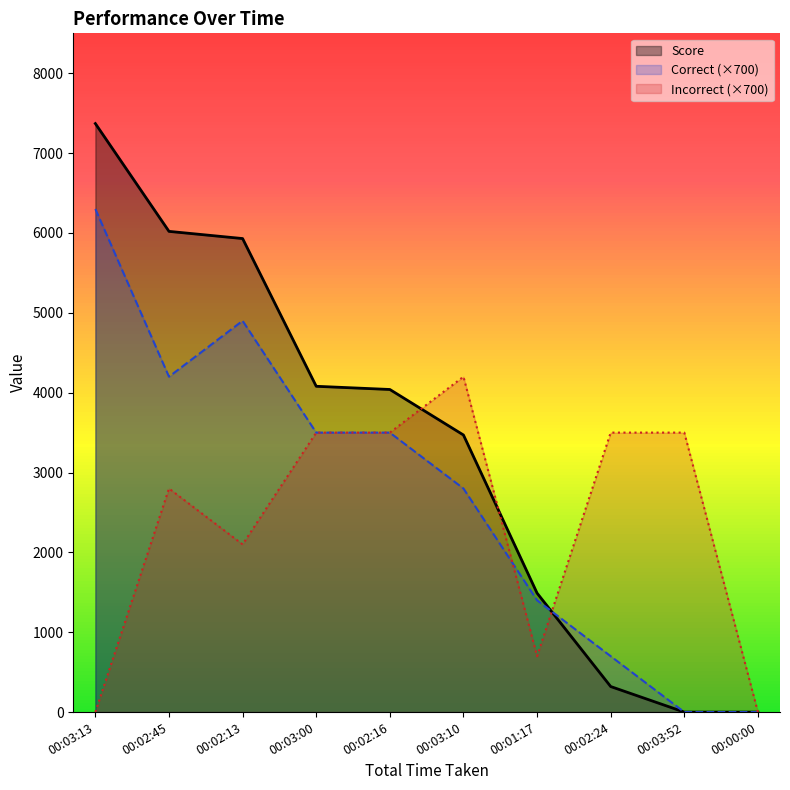

Reading left to right, what are all the values shown in this chart?

Score: 7370	6020	5930	4080	4040	3470	1490	320	0	0
Correct: 6300	4200	4900	3500	3500	2800	1400	700	0	0
Incorrect: 0	2800	2100	3500	3500	4200	700	3500	3500	0